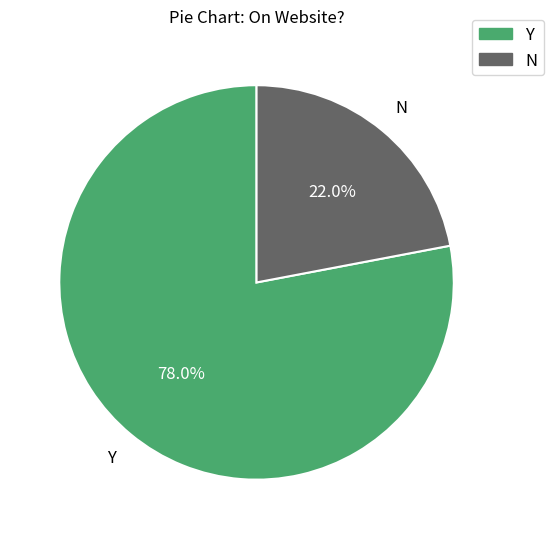

Count the number of slices in the pie.

2